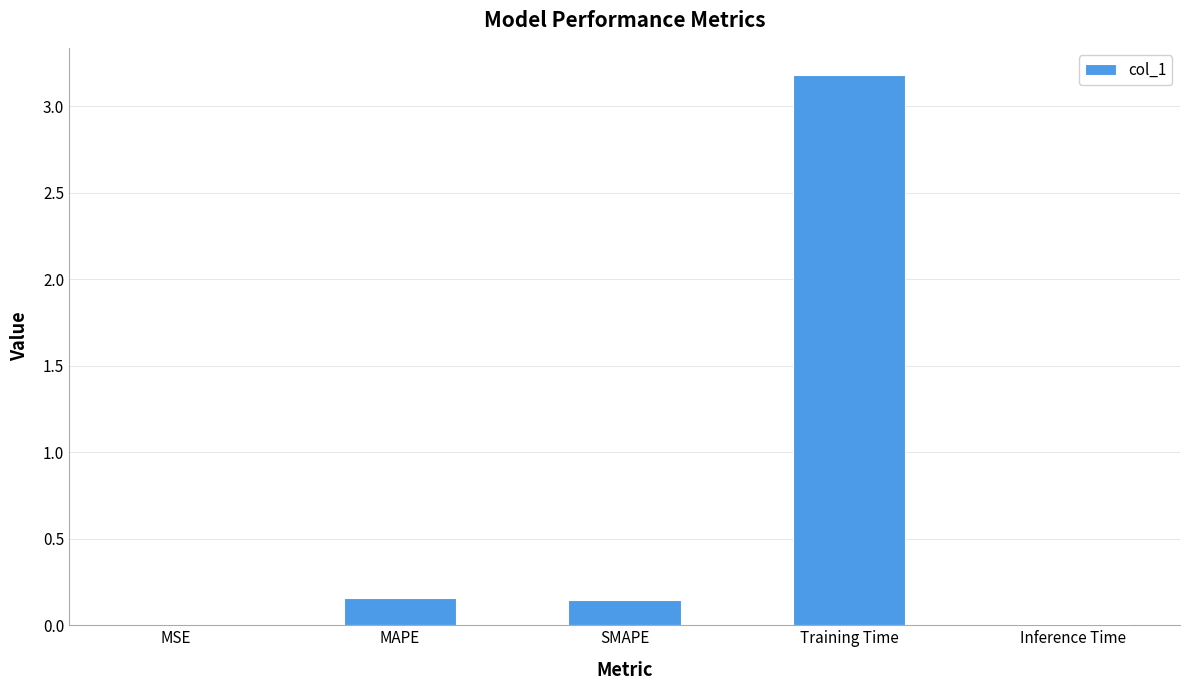

What is the maximum value shown in the chart?

3.2